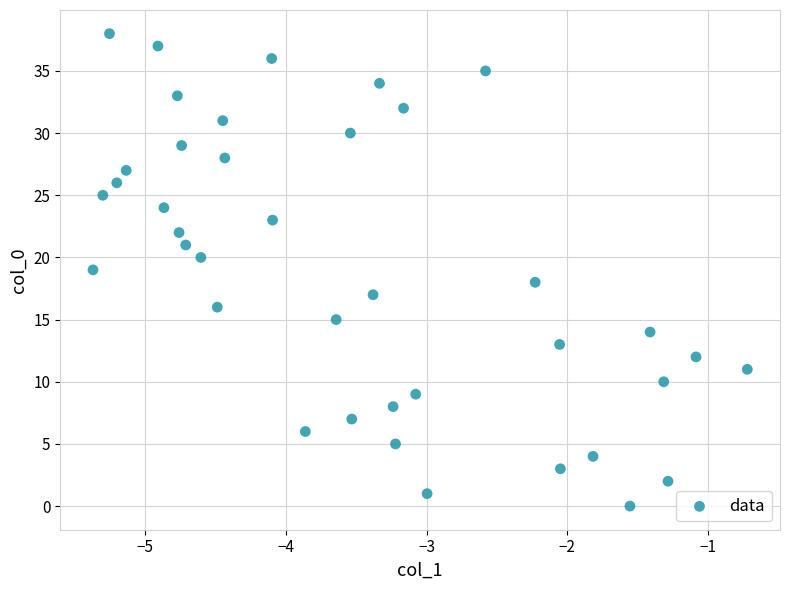

What is the range of Y values (max minus min)?

38